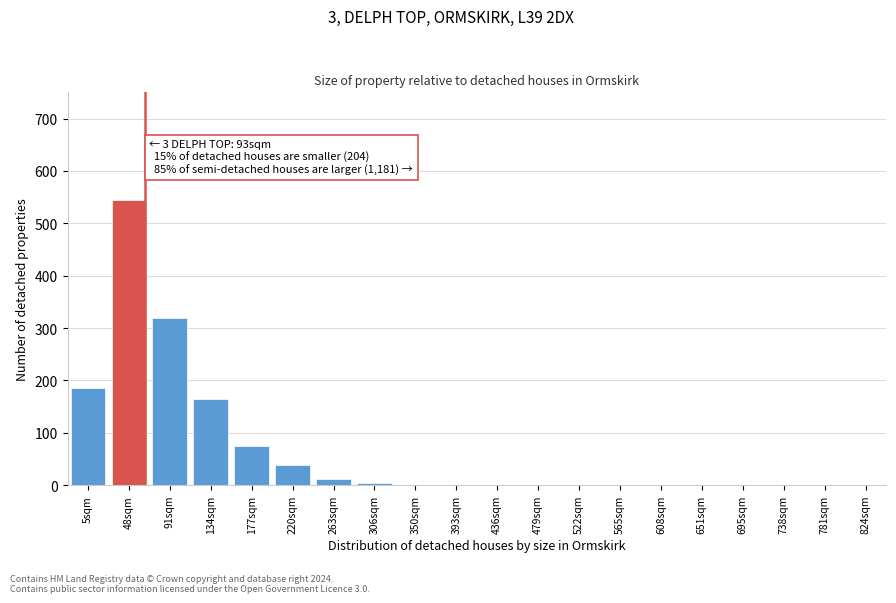

Reading left to right, transcribe all the data shown in this chart.

5sqm=185	48sqm=545	91sqm=320	134sqm=165	177sqm=75	220sqm=38	263sqm=12	306sqm=5	350sqm=0	393sqm=0	436sqm=0	479sqm=0	522sqm=0	565sqm=0	608sqm=0	651sqm=0	695sqm=0	738sqm=0	781sqm=0	824sqm=0